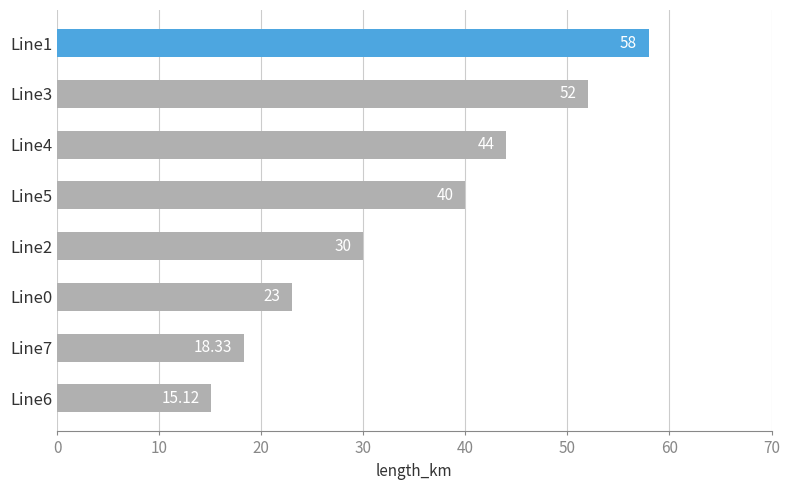

Where is the data nearest to the value 36?

Line5